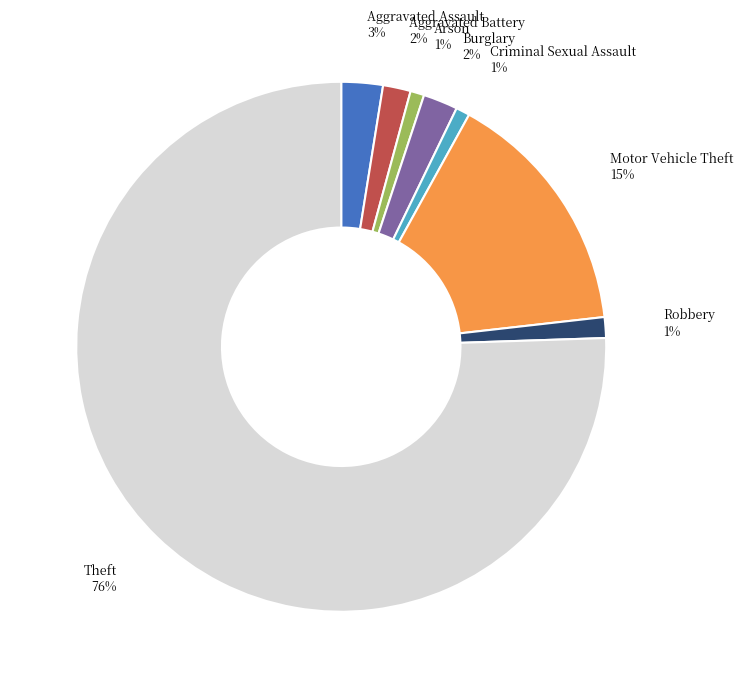

To the nearest percent, what is the average slice percentage?

12%